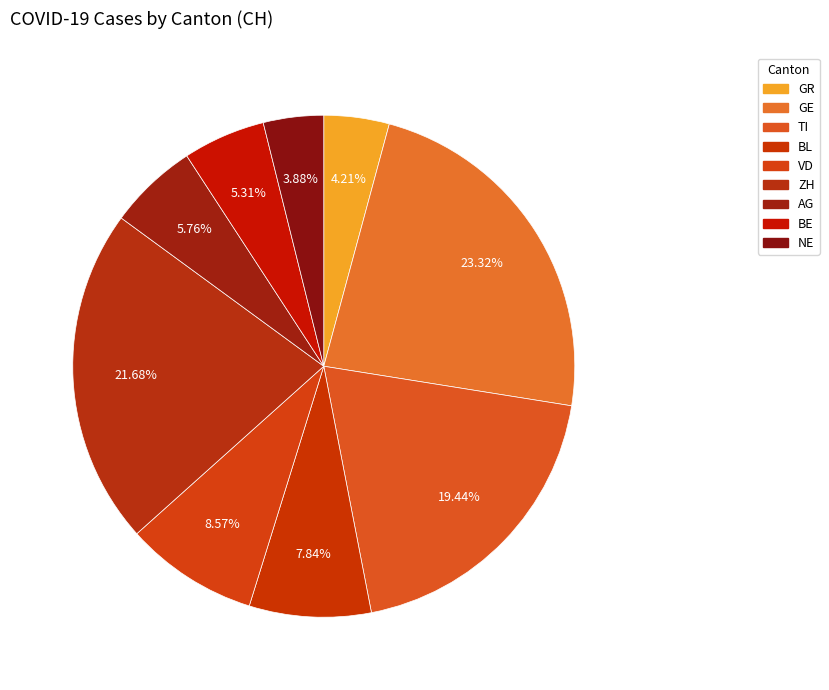

Is there any slice that represents more than half of the pie?

No